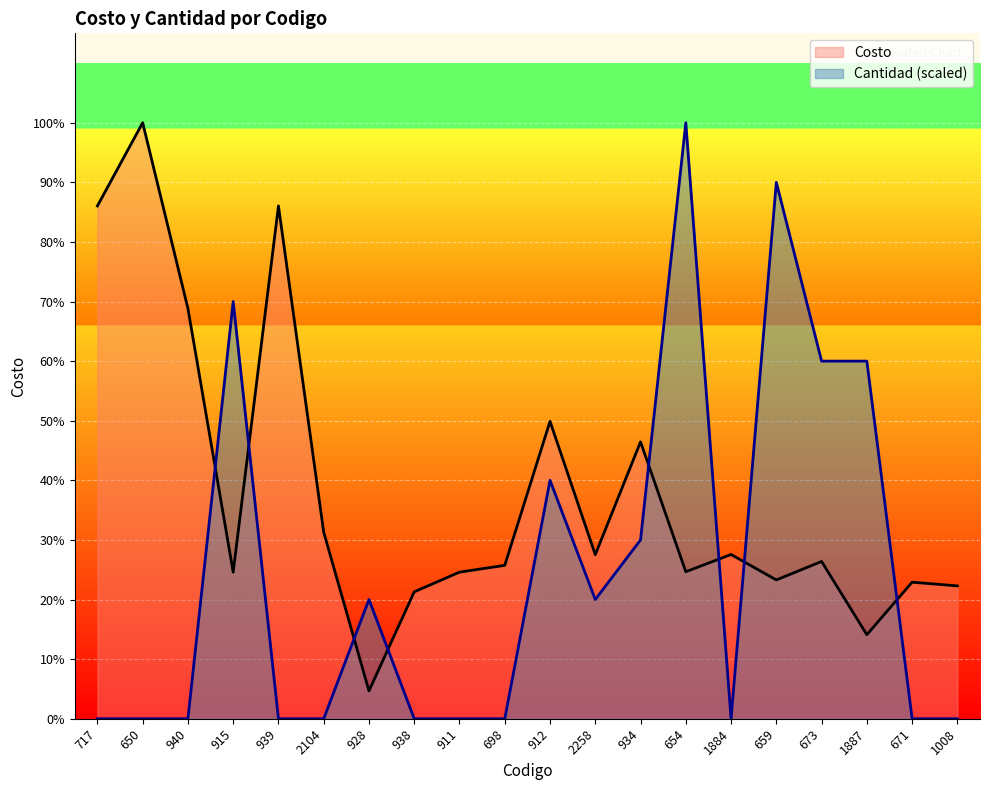

At which category does Costo reach its first local valley?

915